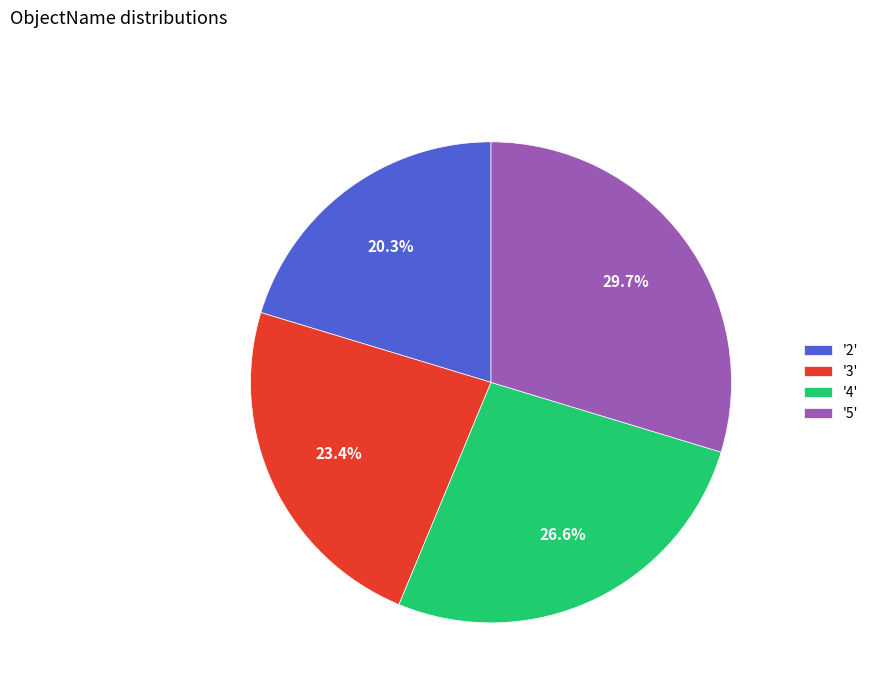

Is there any slice that represents more than half of the pie?

No